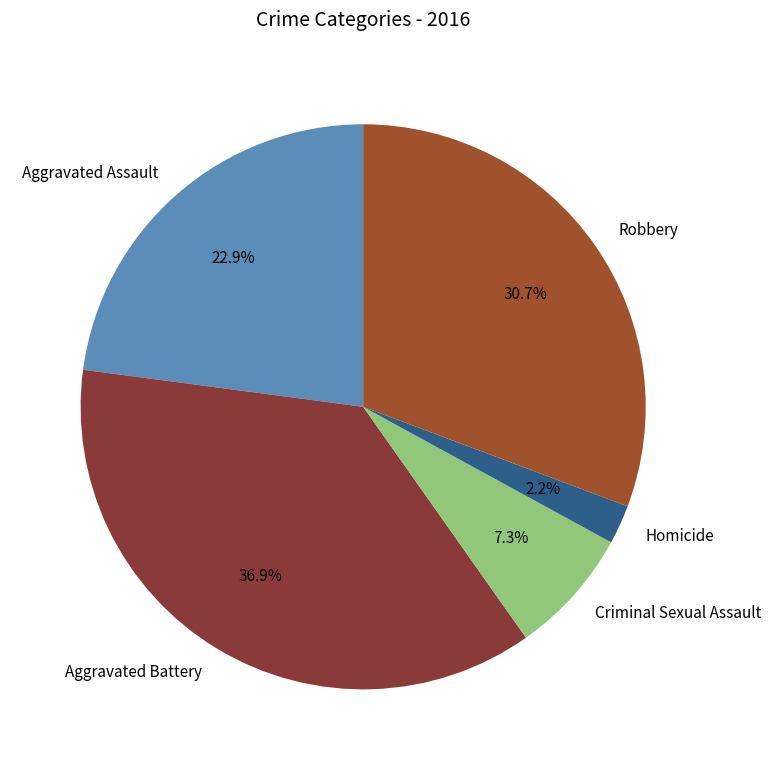

To the nearest percent, what is the combined percentage of Aggravated Battery and Robbery?

68%